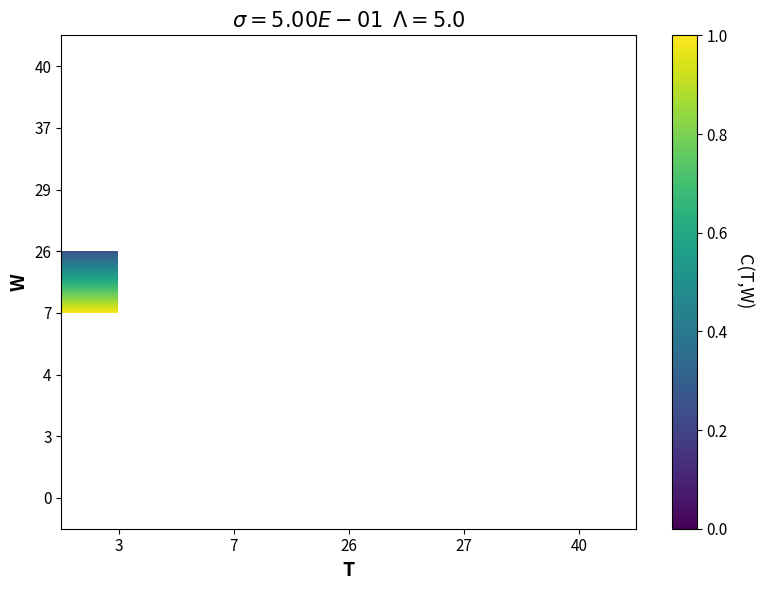

Rank the categories by 3 value from lowest to highest.

3, 7, 26, 27, 40